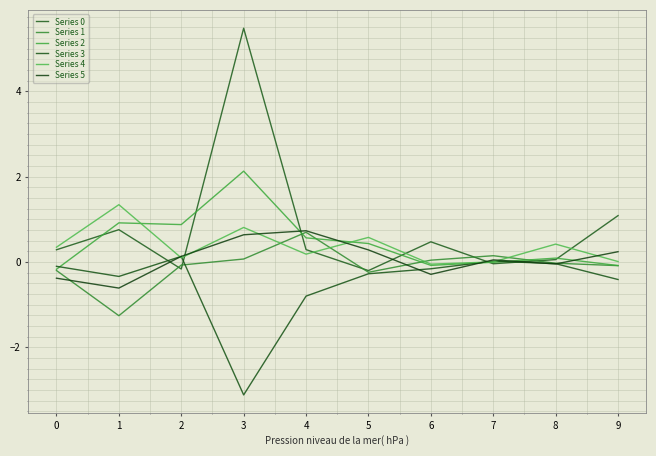

At which category does the chart reach its minimum across all series?

3